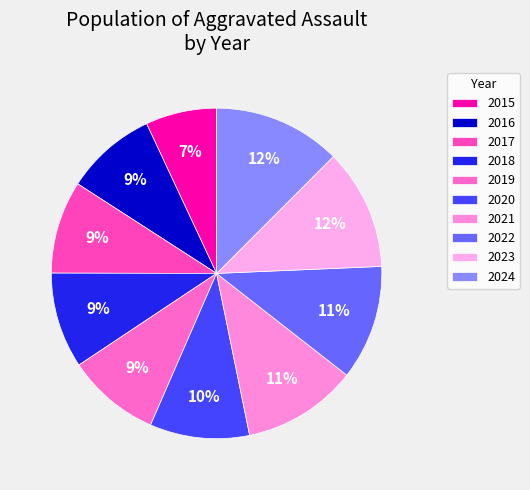

How many segments does this pie chart have?

10